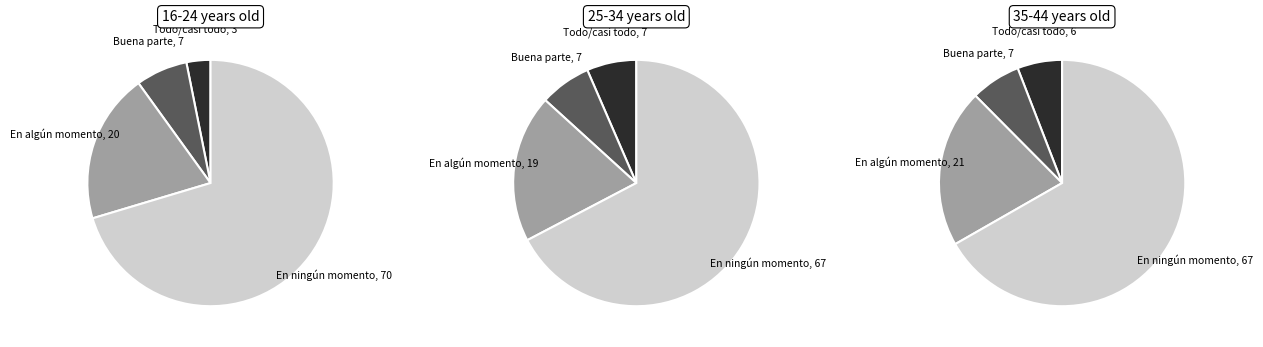

What percentage is NOT represented by Todo o casi todo el tiempo?

96.8%